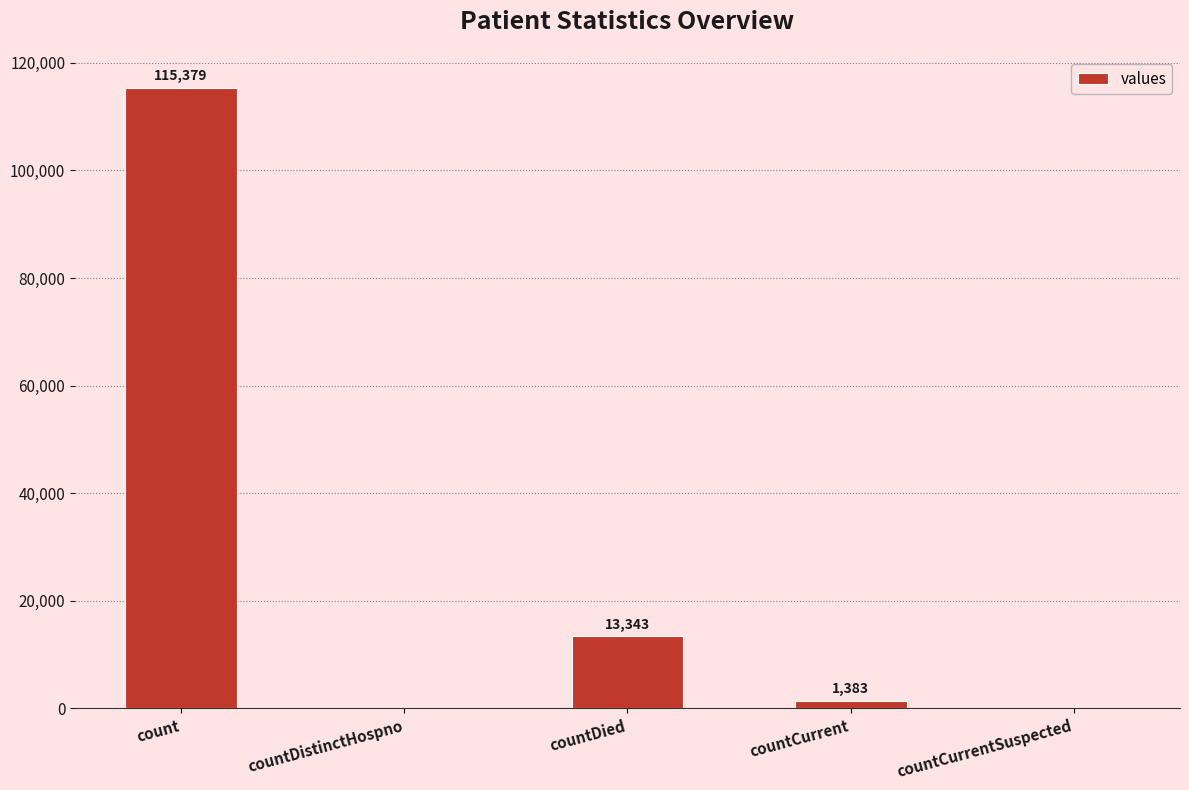

What is the sum of all values?

130105